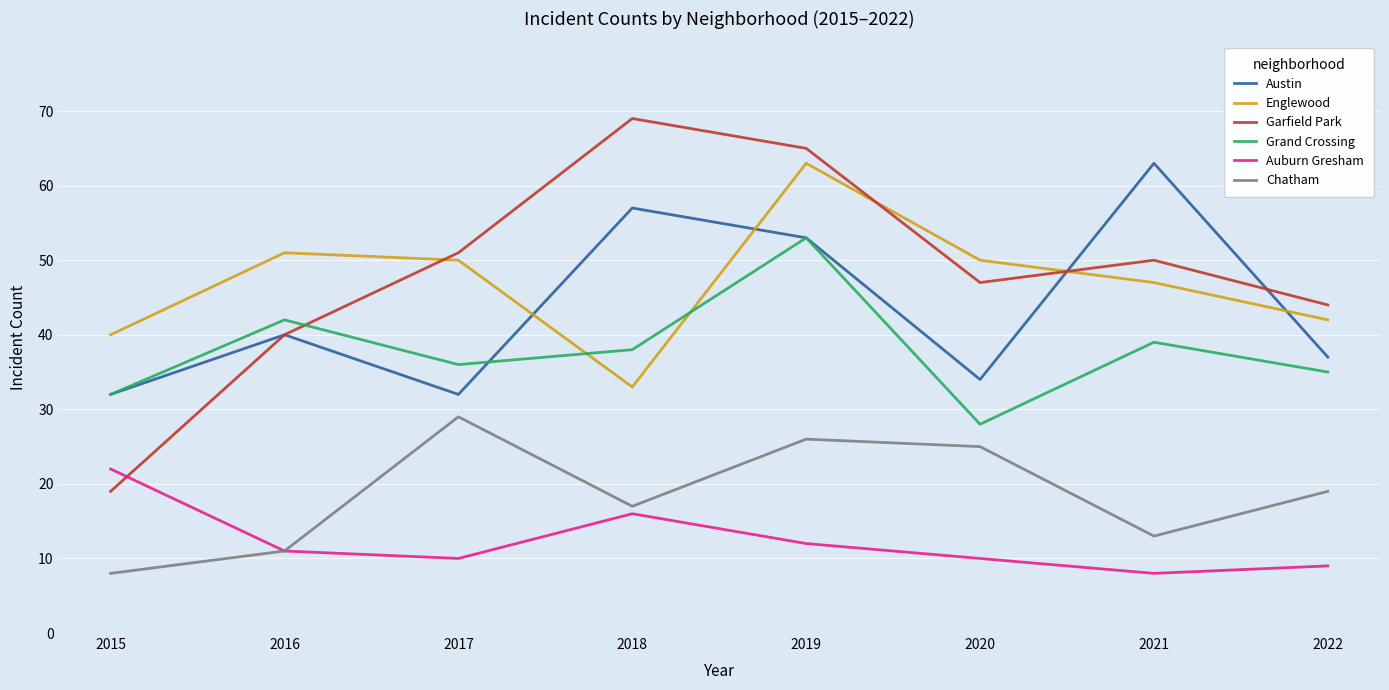

What is the sum of the Chatham values at 2020 and 2017?

54